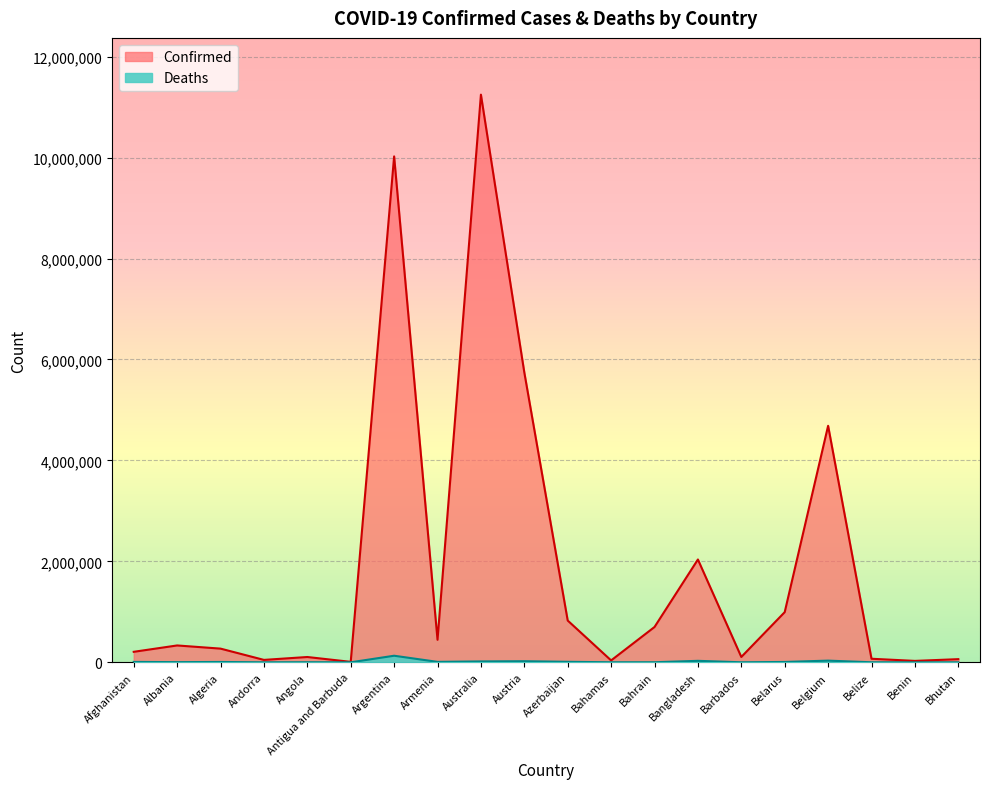

Count the number of categories in the chart.

20